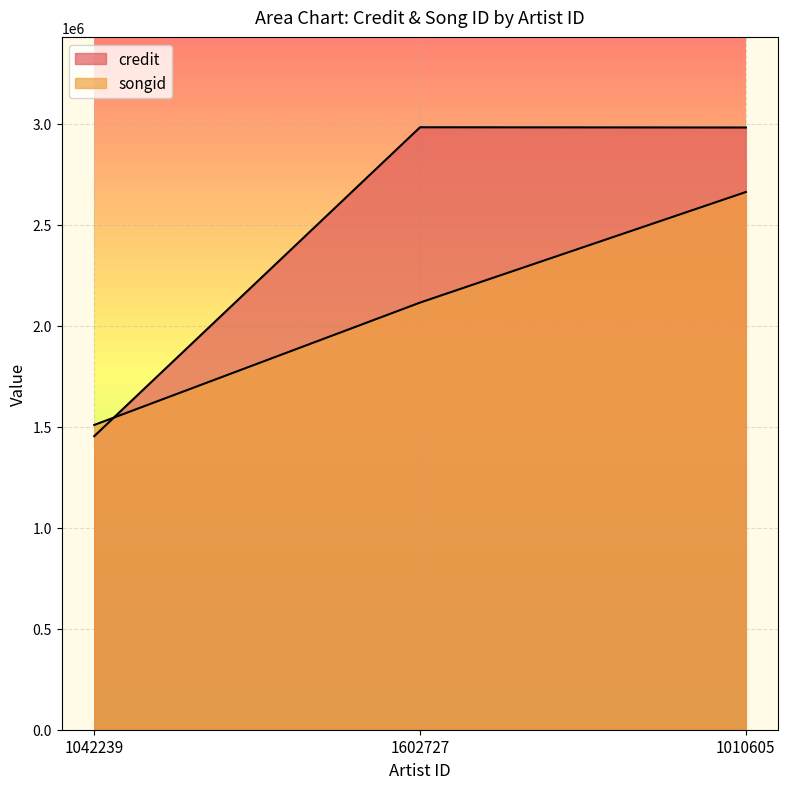

What is the minimum value shown in the chart?

1453217